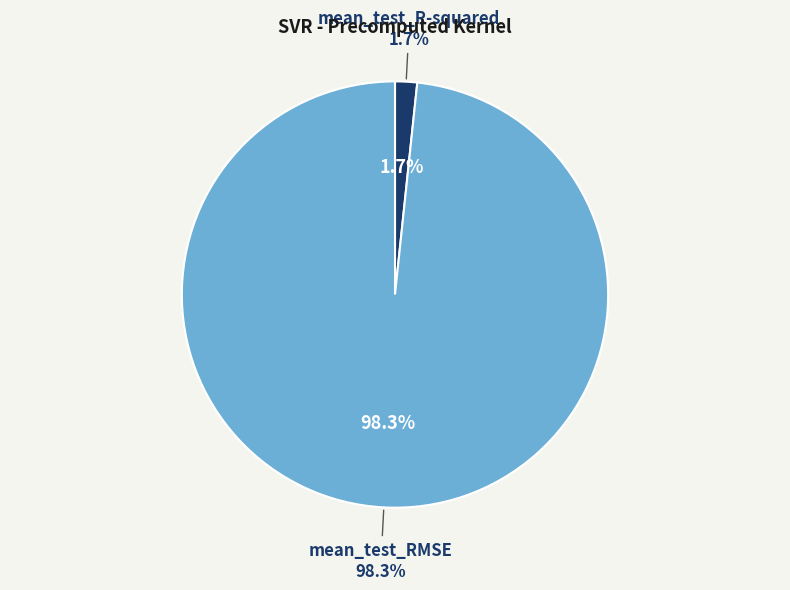

Rank the categories by value from lowest to highest.

mean_test_R-squared, mean_test_RMSE